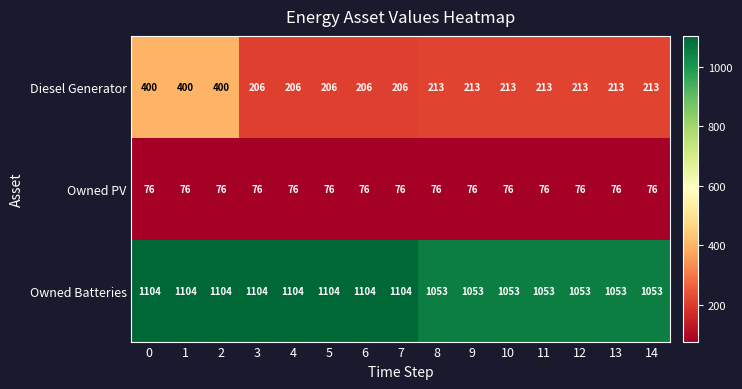

Rank the series by their maximum value, from highest to lowest.

Owned Batteries, Diesel Generator, Owned PV